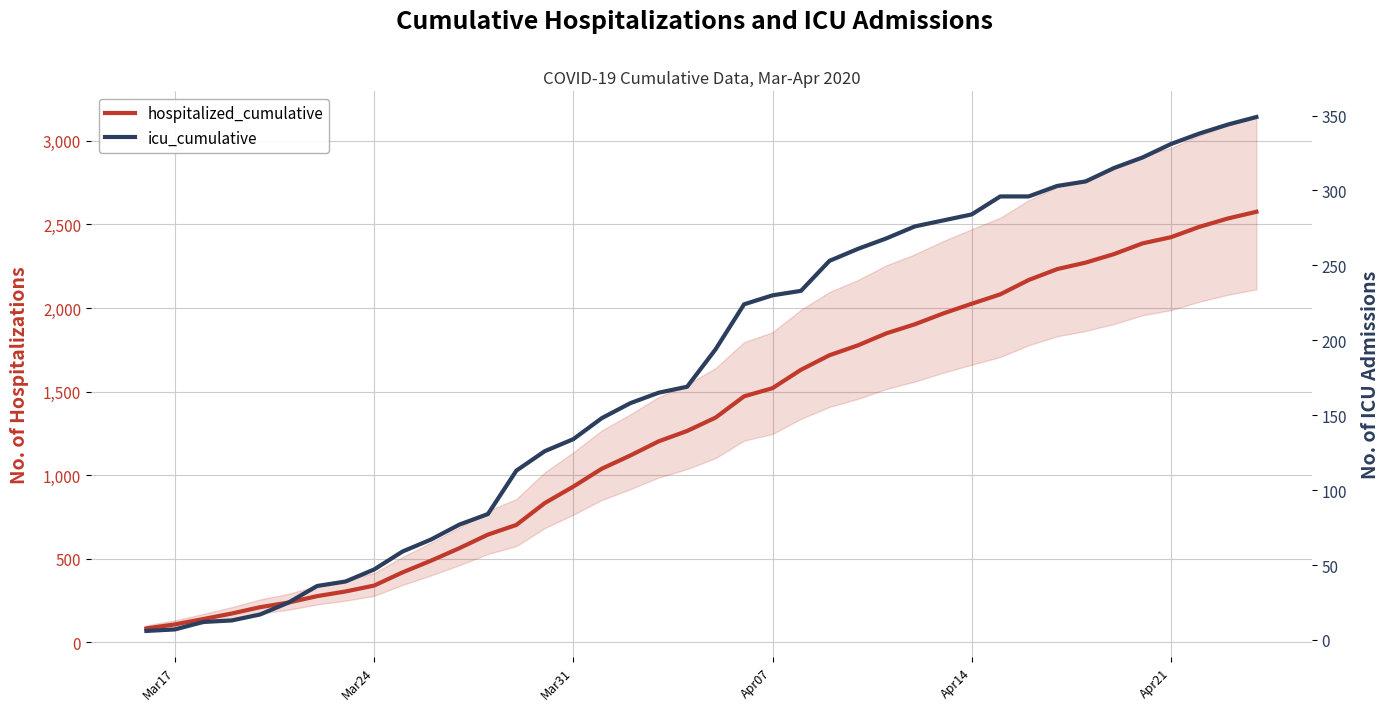

Which category has the lowest value in the hospitalized_cumulative series?

Mar17